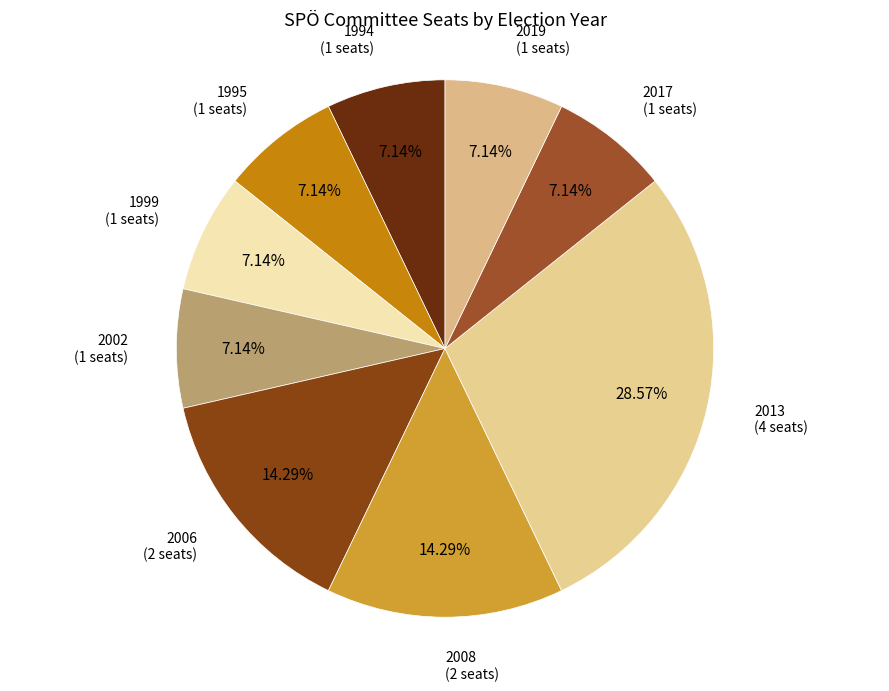

Does any single category account for the majority?

No